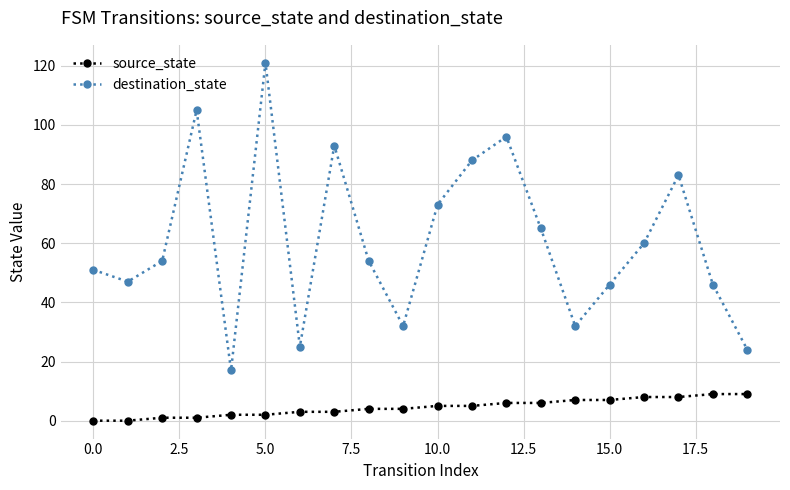

Does the chart display data point markers on the line(s)?

Yes